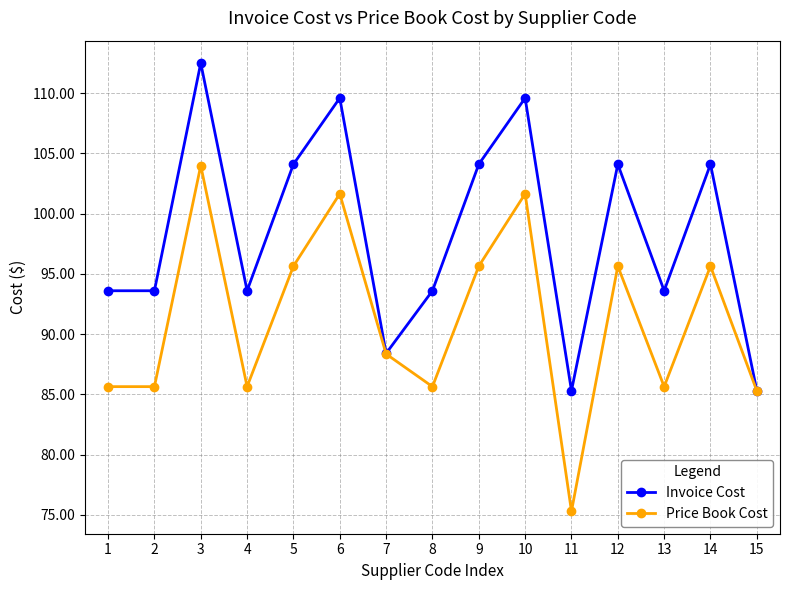

List the series in order of their peak value, lowest first.

Price Book Cost, Invoice Cost